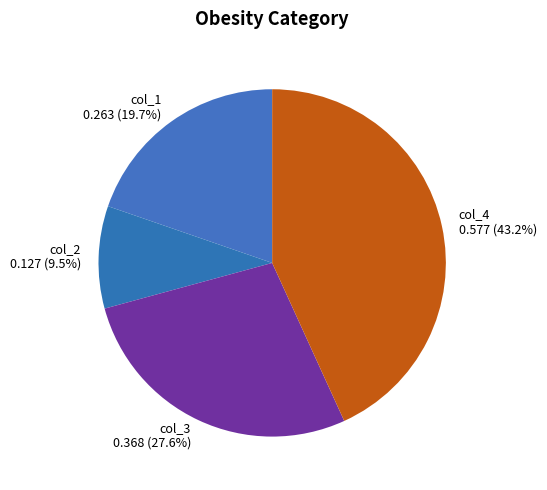

What is the largest slice in the pie chart?

col_4 0.577 (43.2%)